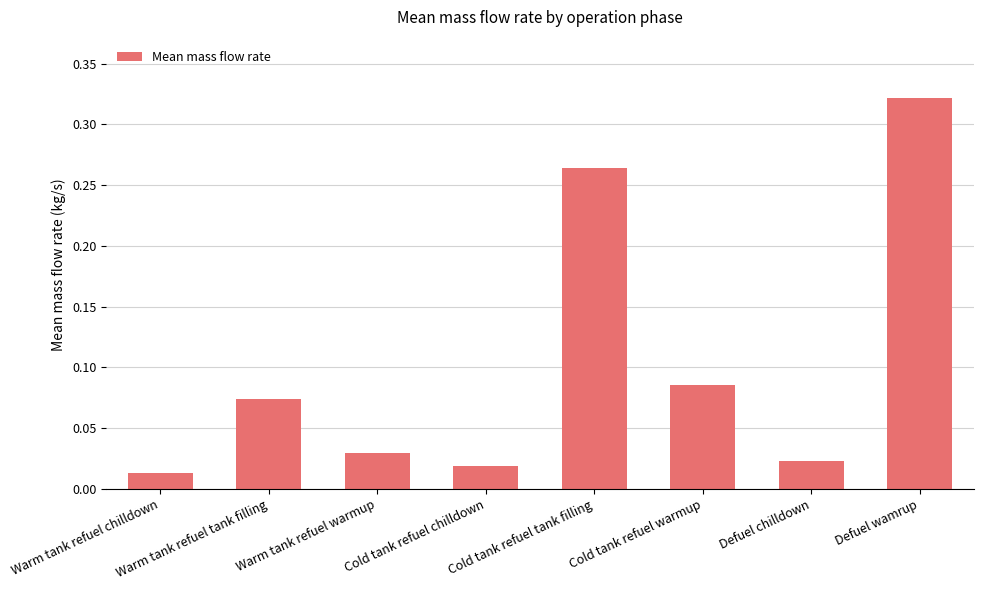

How many distinct data groups are displayed?

1